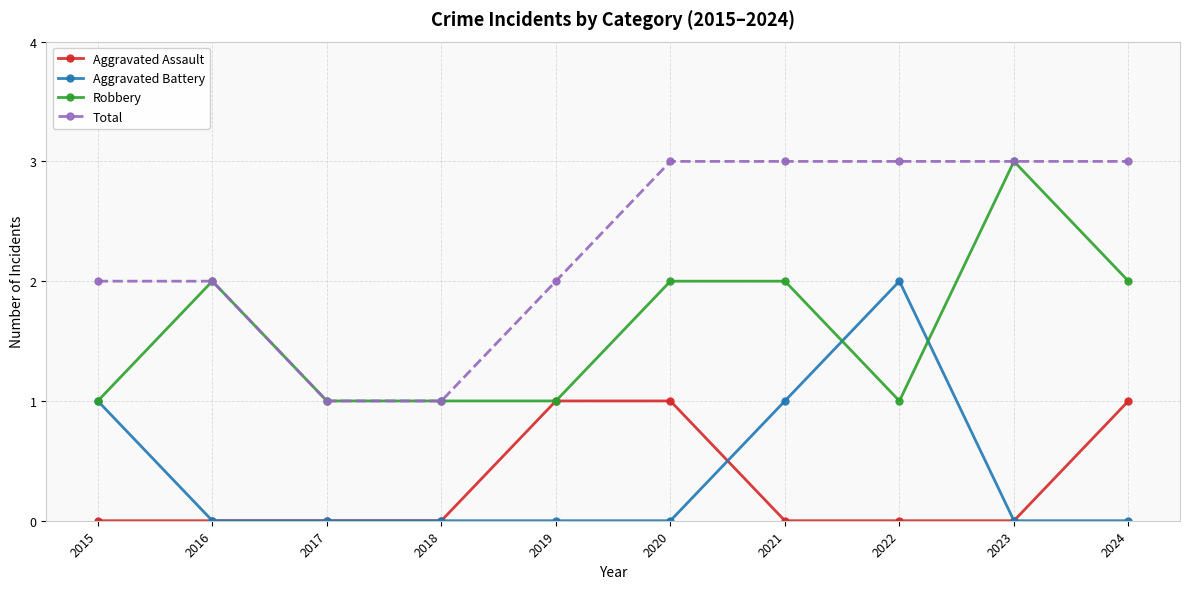

What is the value of the Robbery point at the 8th from the left?

1